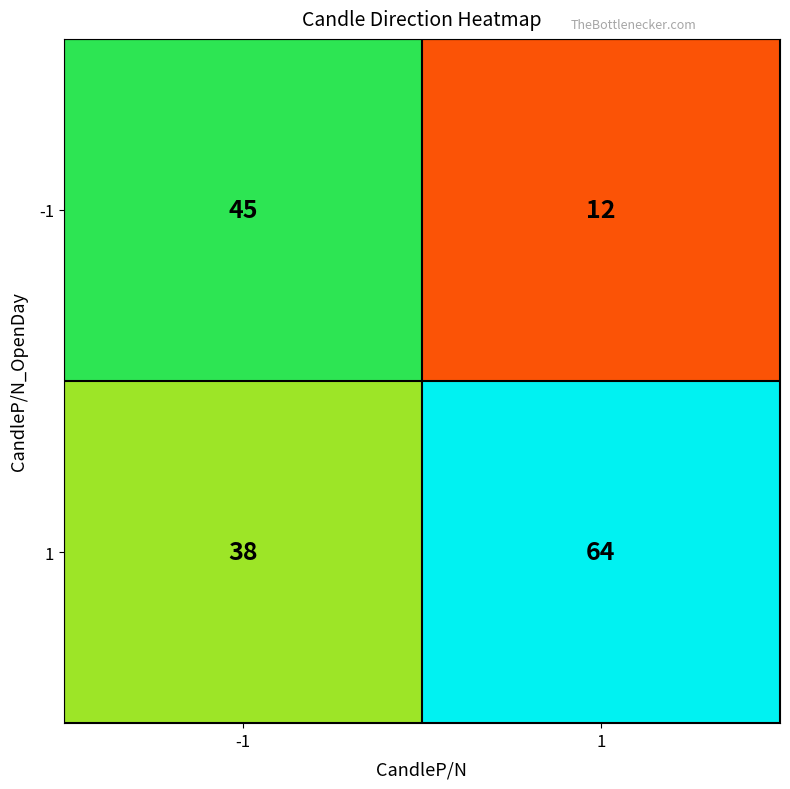

Which category has the lowest value across all series?

1